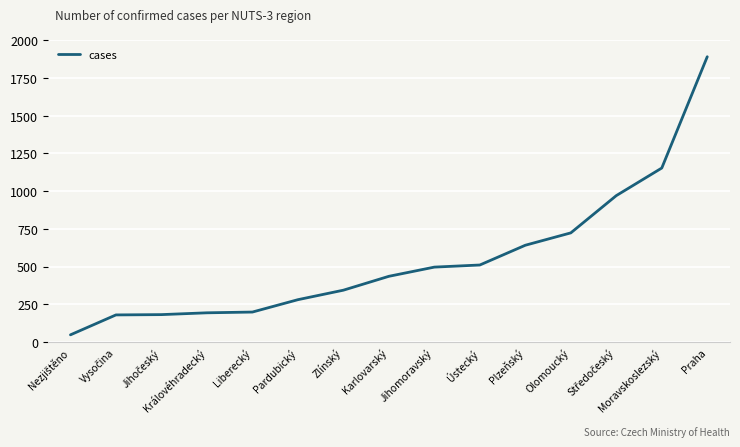

Read the value at Moravskoslezský.

1153